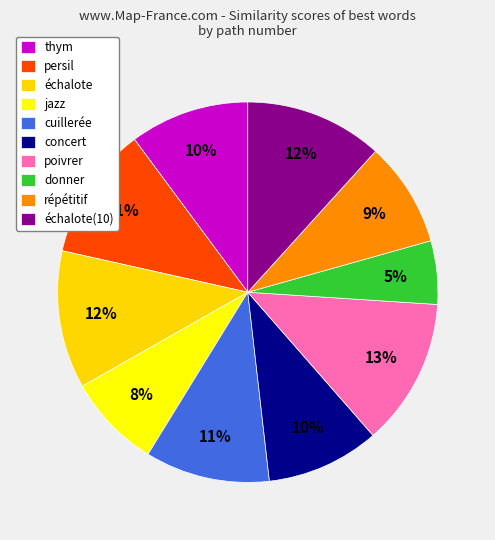

The thym slice represents 10% of the pie. True or false?

True